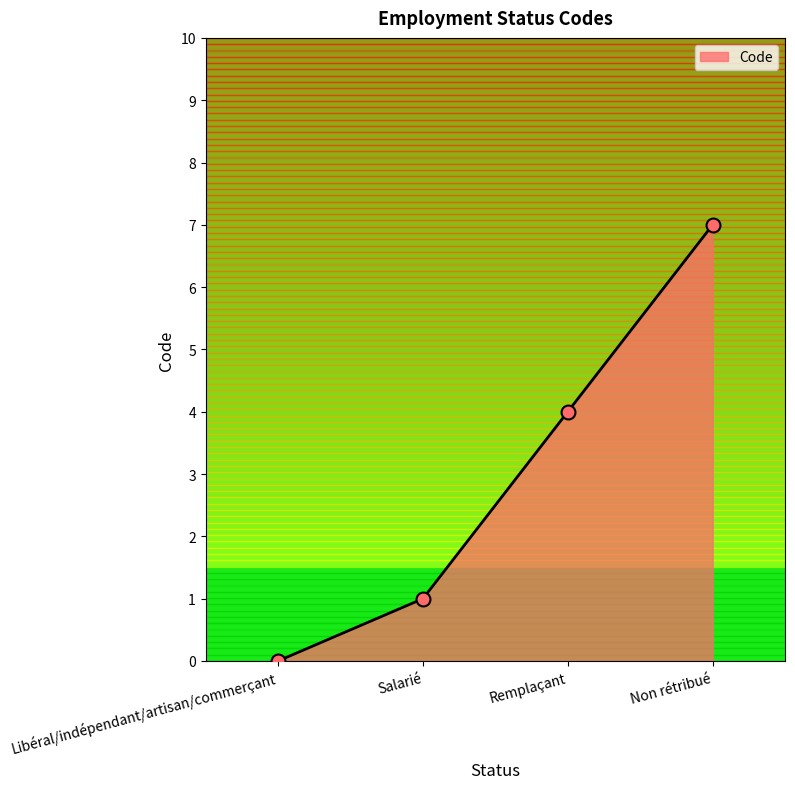

Which has a higher value, Salarié or Libéral/indépendant/artisan/commerçant?

Salarié